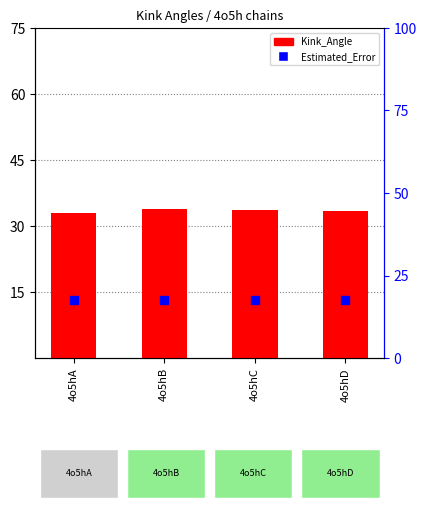

Count the number of categories in the chart.

4